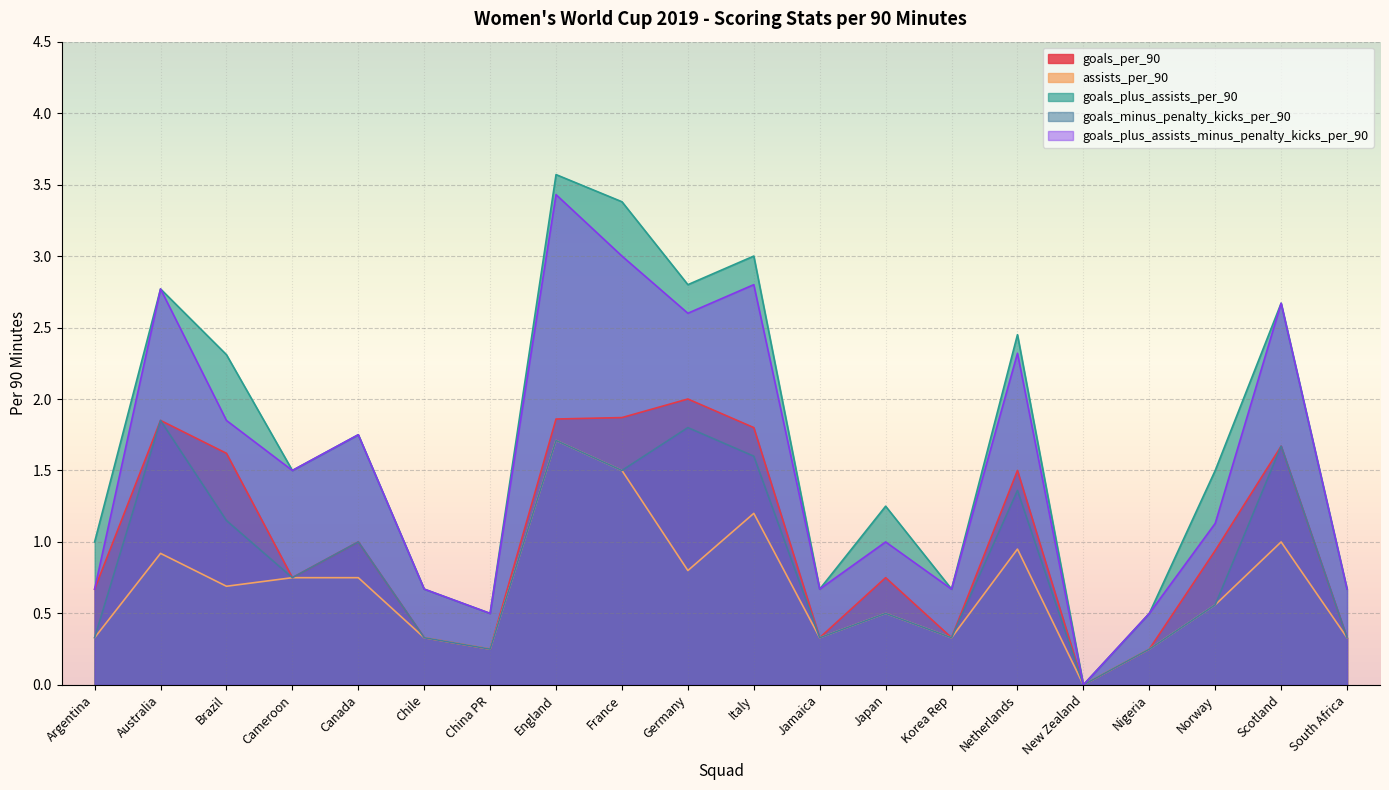

How many categories are shown in the chart?

20